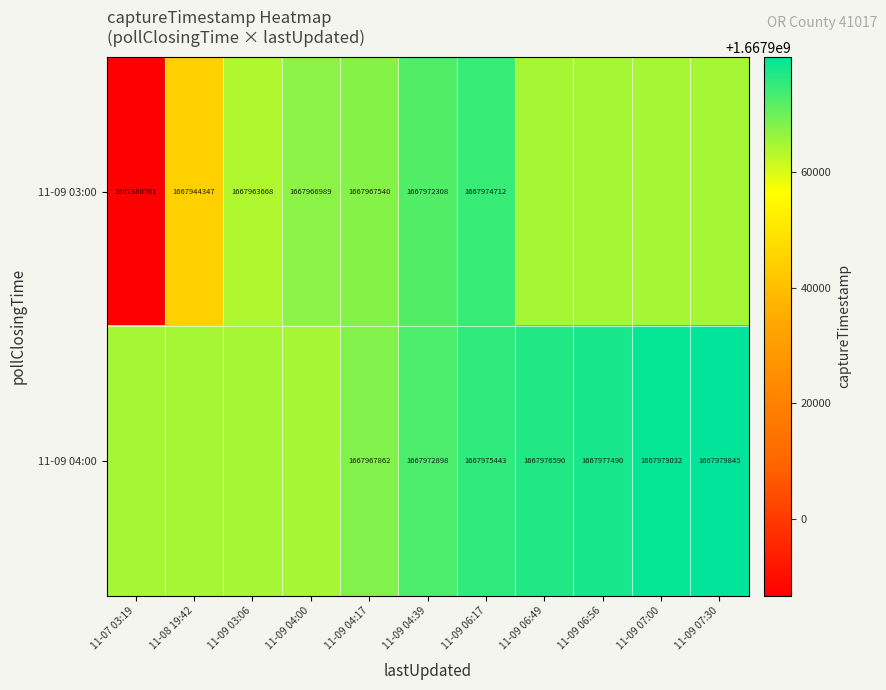

What is the sum of the 11-09 04:00 values at 11-09 07:00 and 11-09 06:49?

3335955622.0